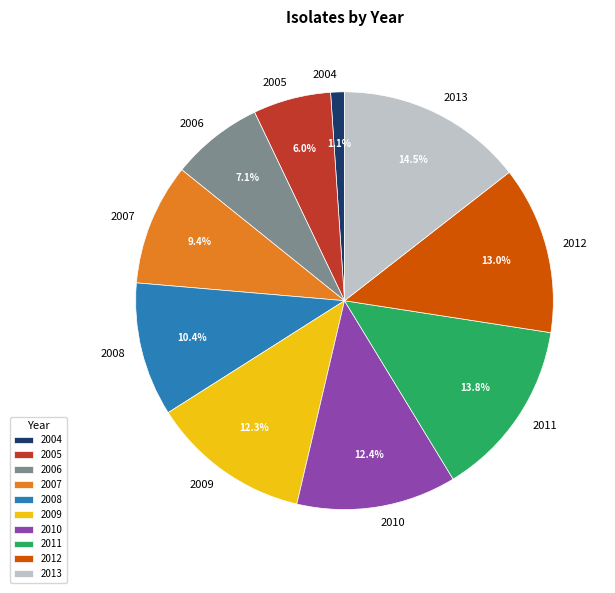

Is it true that 2007 is 9% of the pie?

True